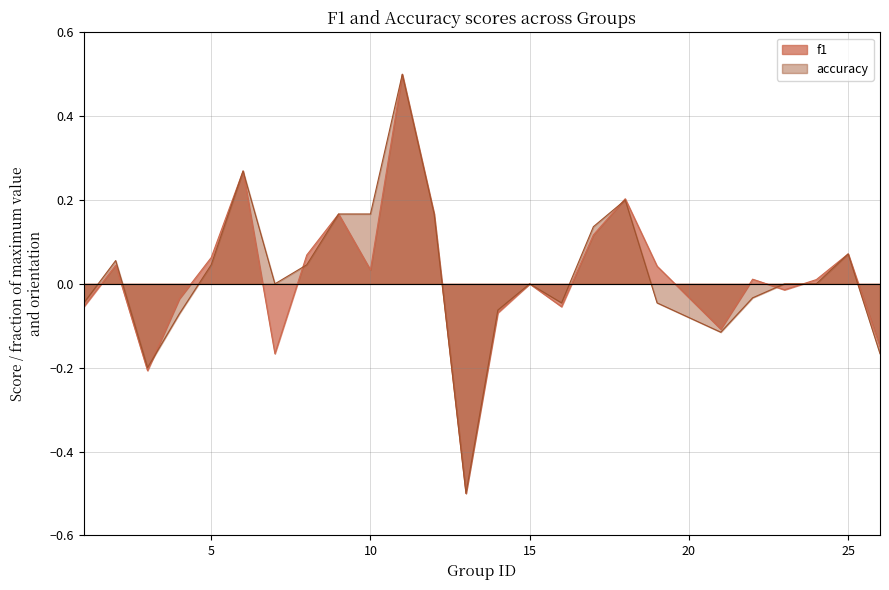

Does the chart have visible grid lines?

Yes